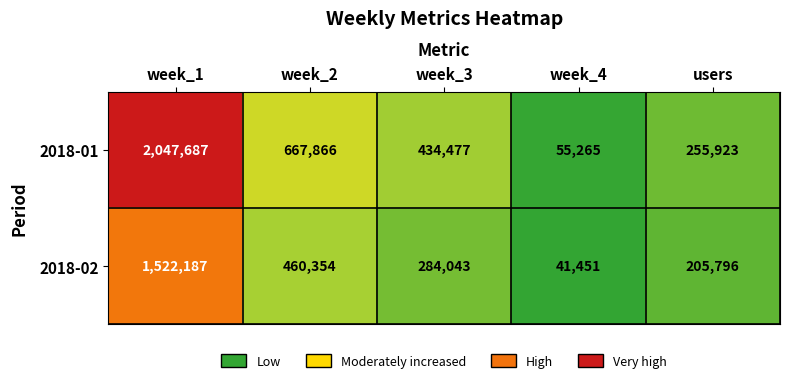

What is the average value of the 2018-01 series?

692244